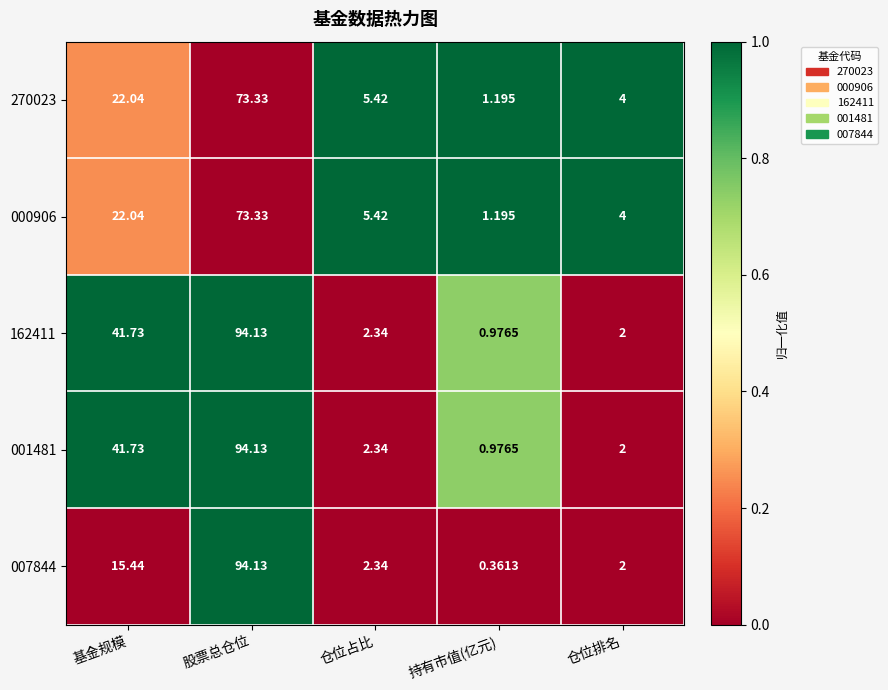

At which label is 000906 closest to 37?

基金规模